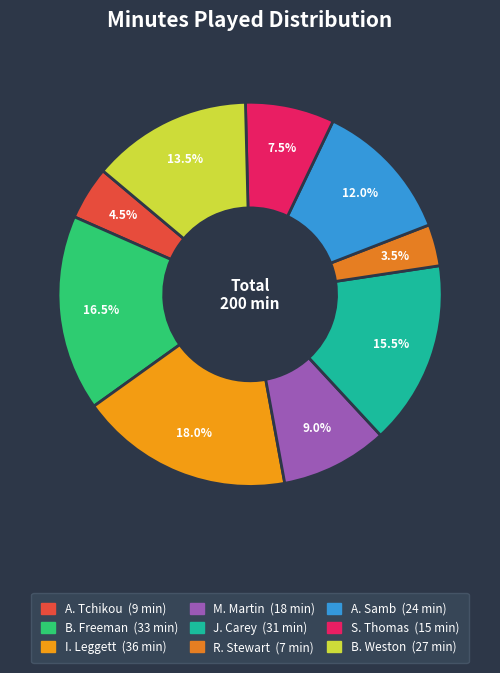

Count the number of slices in the pie.

9